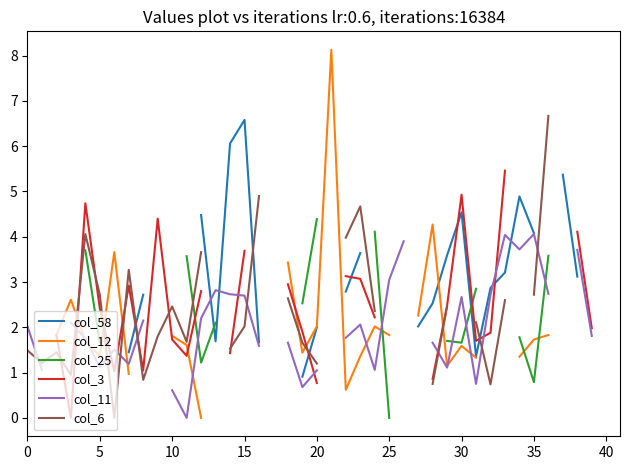

What is the label of the 34th point from the left?

33